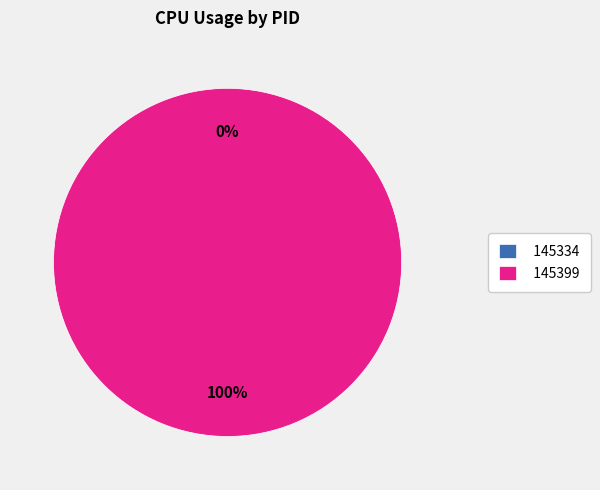

How many segments does this pie chart have?

2